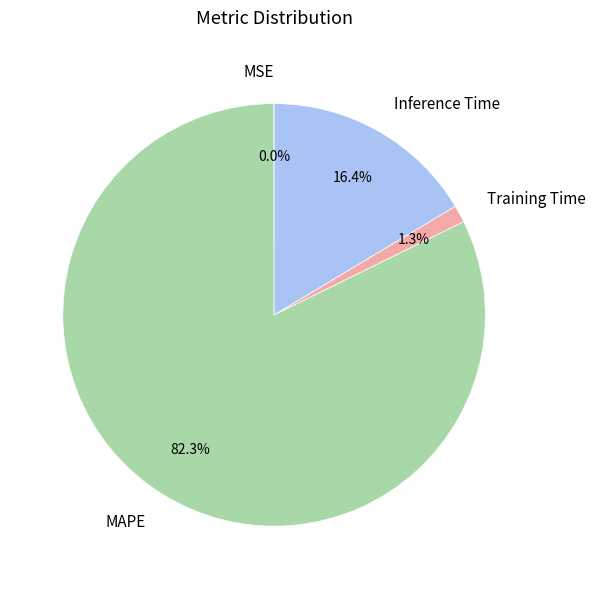

What is the total percentage of MAPE and Training Time?

83.6%